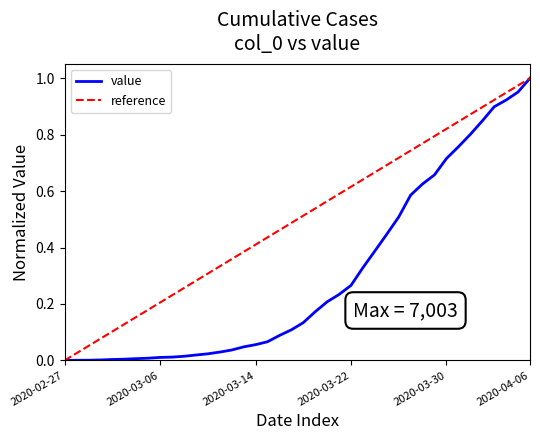

What is the difference between the maximum and minimum values?

1.0